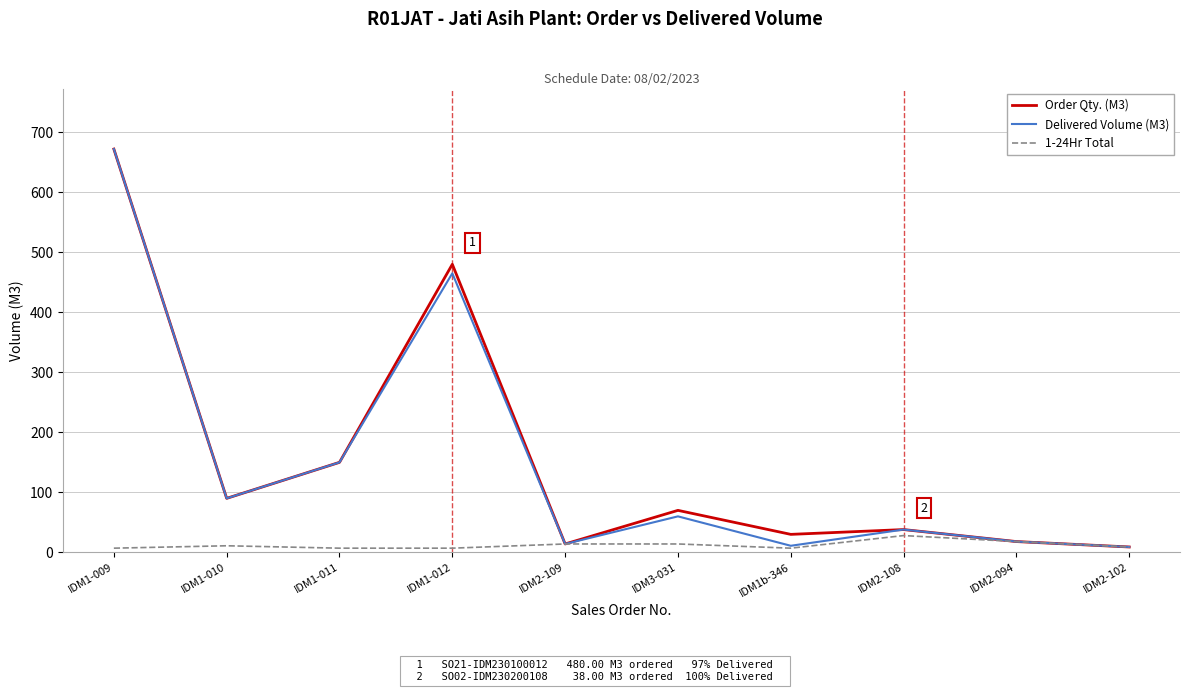

What is the greatest value displayed?

672